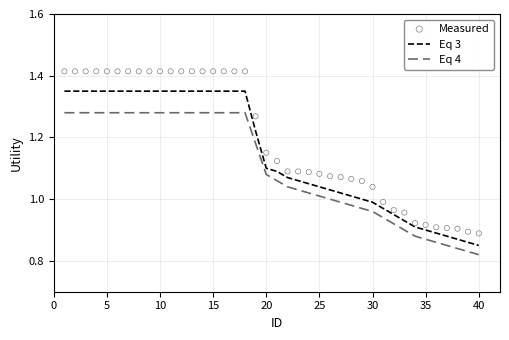

Which series has the largest total across all categories?

Measured